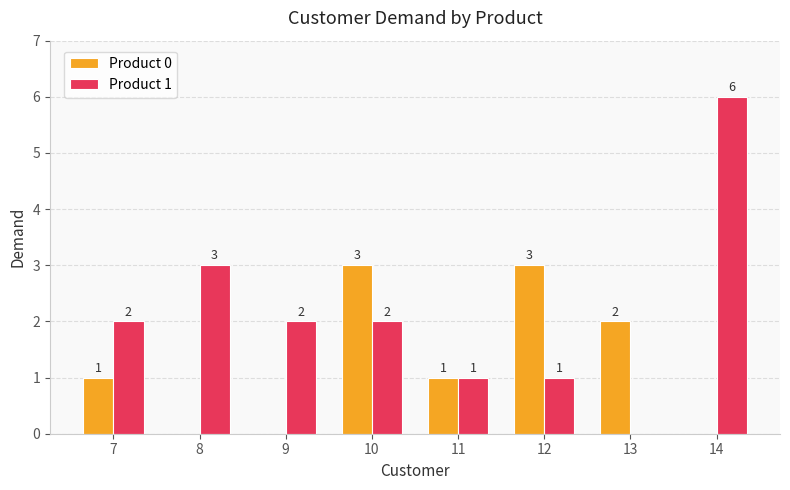

What is the sum of all Product 1 values?

17